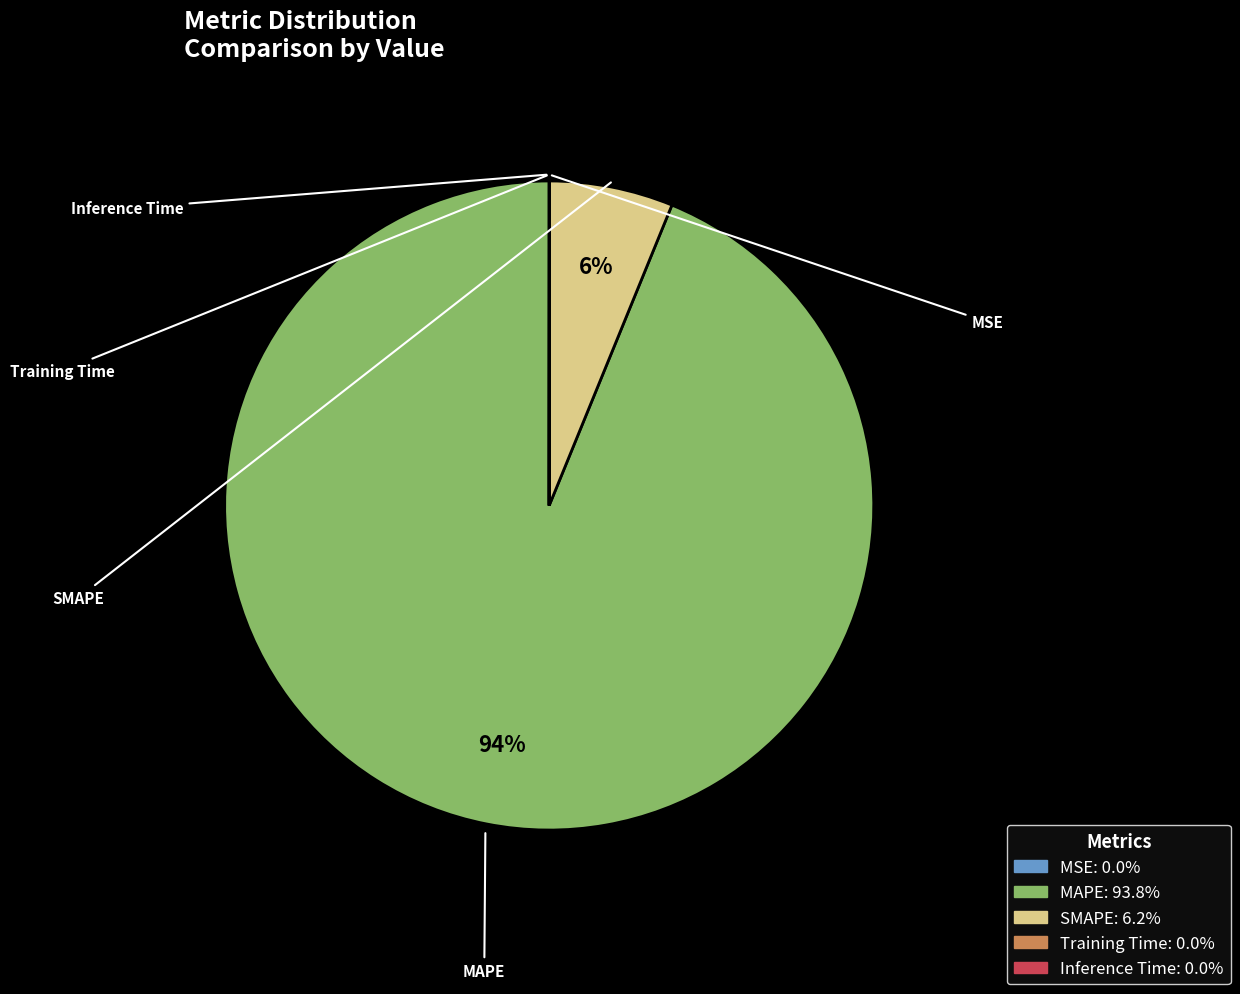

Is it true that MSE is 0% of the pie?

True